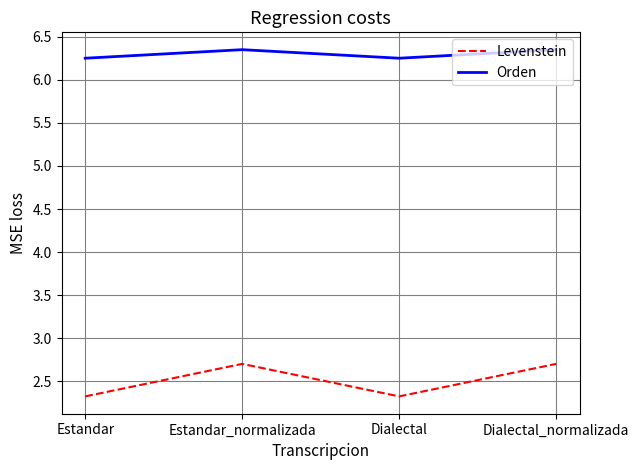

Where is the first local maximum for Orden?

Estandar_normalizada